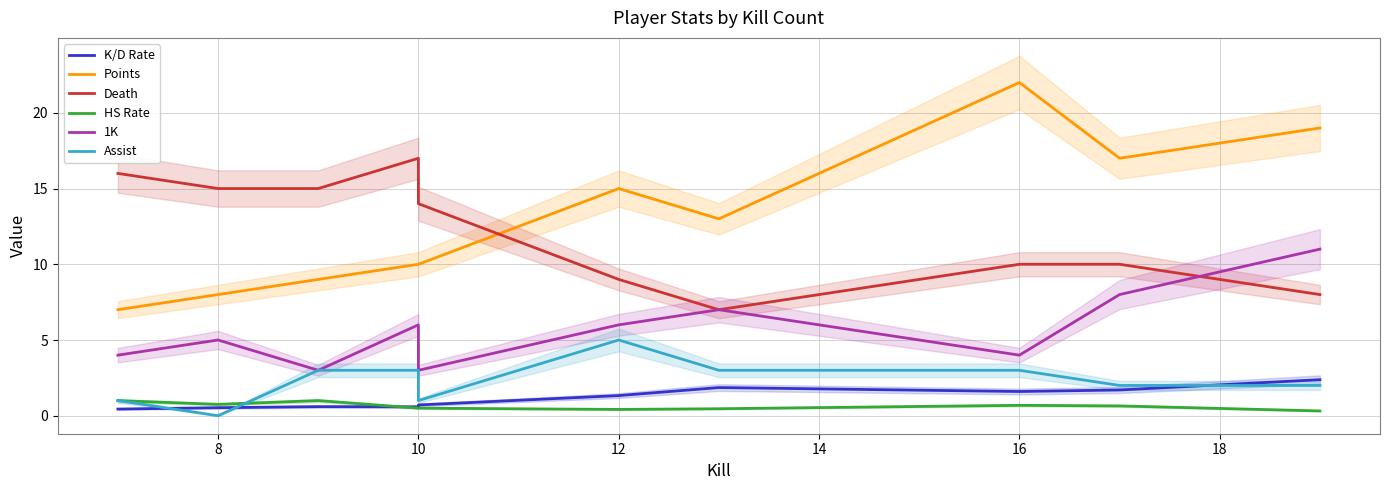

In Points, how many points are lower than both neighbors (excluding endpoints)?

2